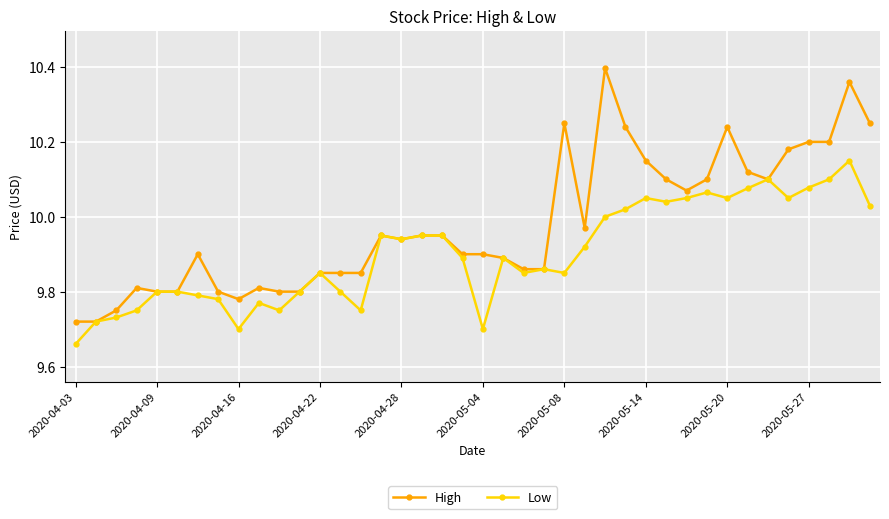

Does the chart have visible grid lines?

Yes